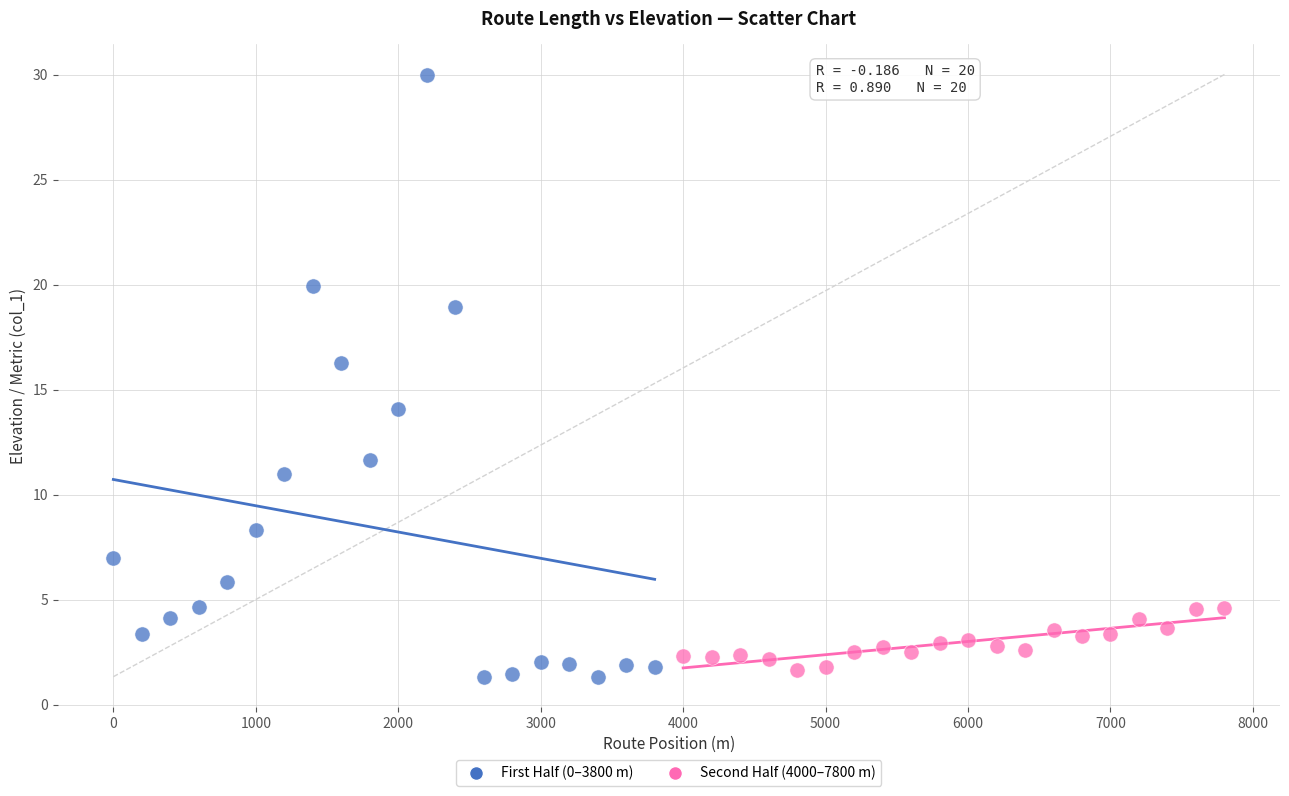

Which series contains the highest Y value?

First Half (0–3800 m)